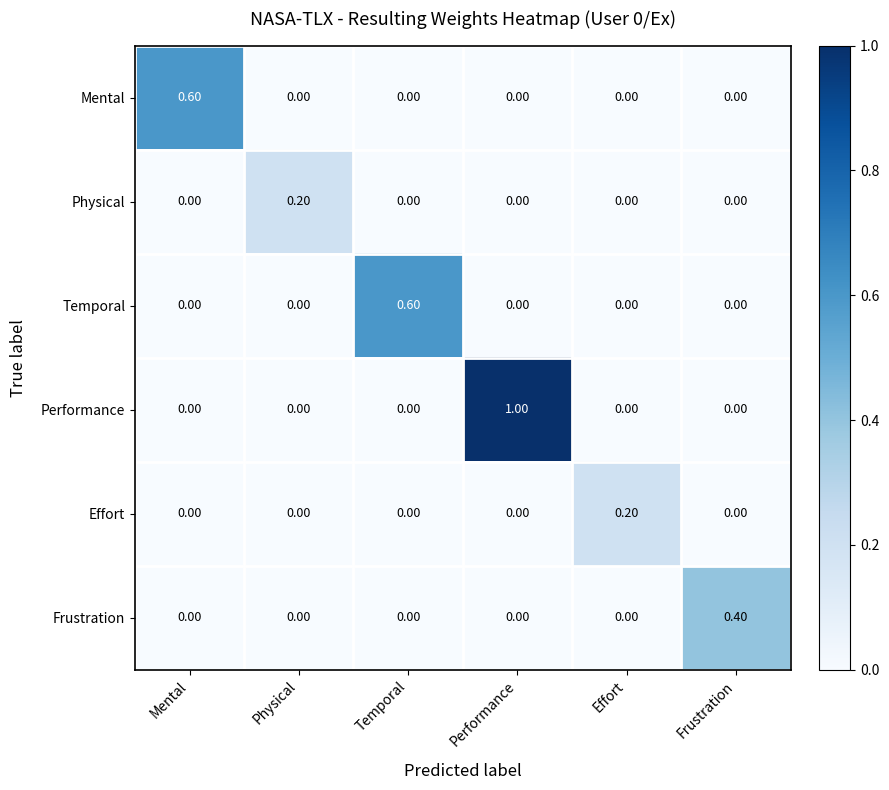

Between Temporal and Effort, which series saw the biggest shift?

Temporal